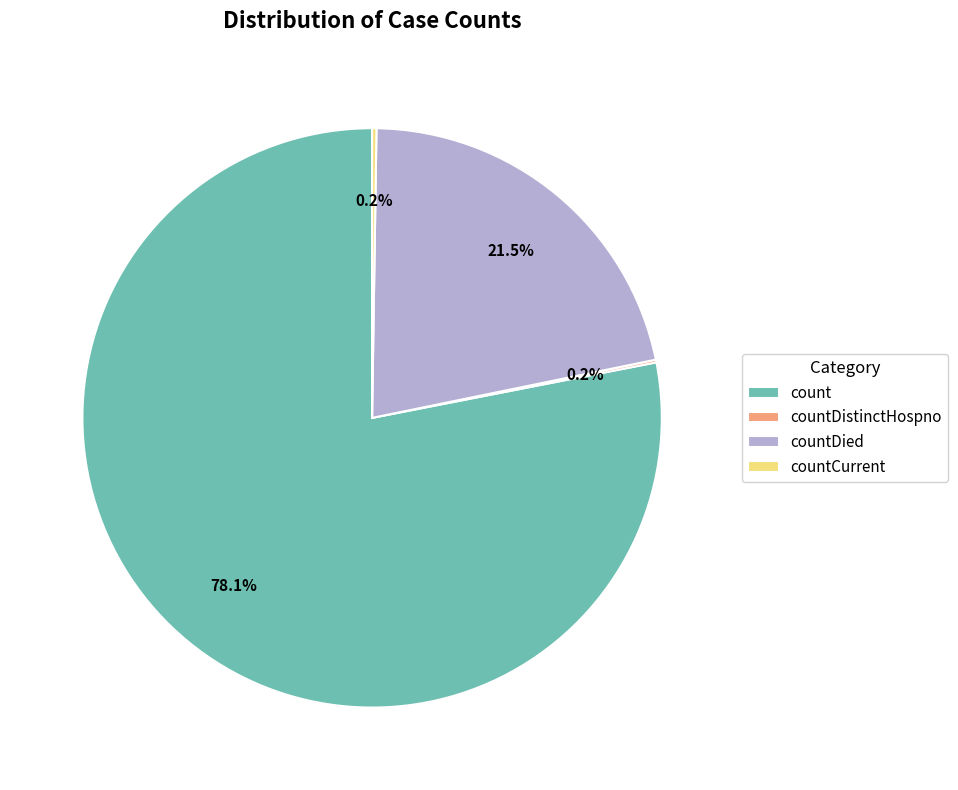

Which category has the biggest portion of the pie?

count